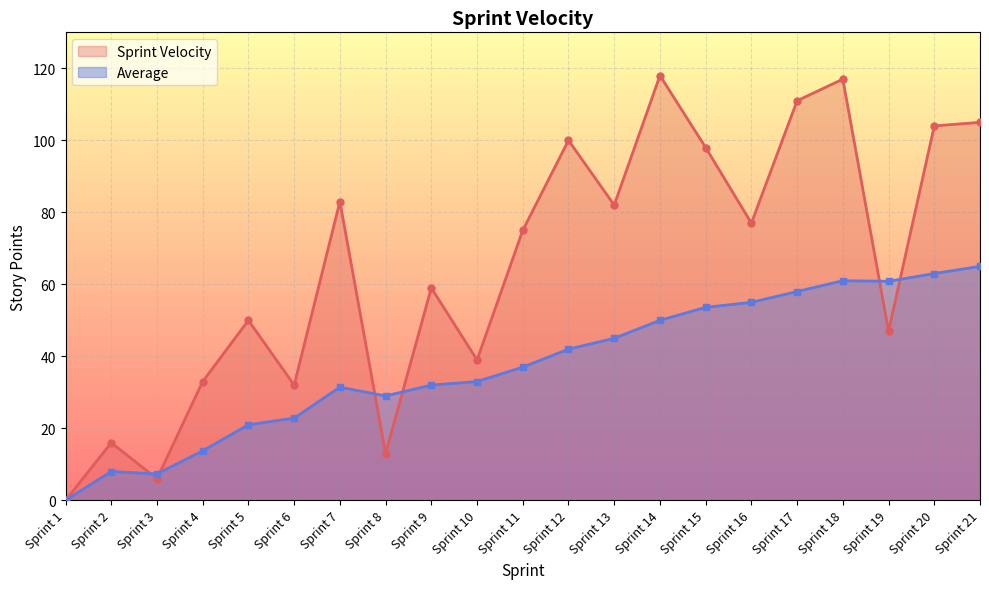

What is the value of the Sprint Velocity point at the 3rd from the left?

6.0